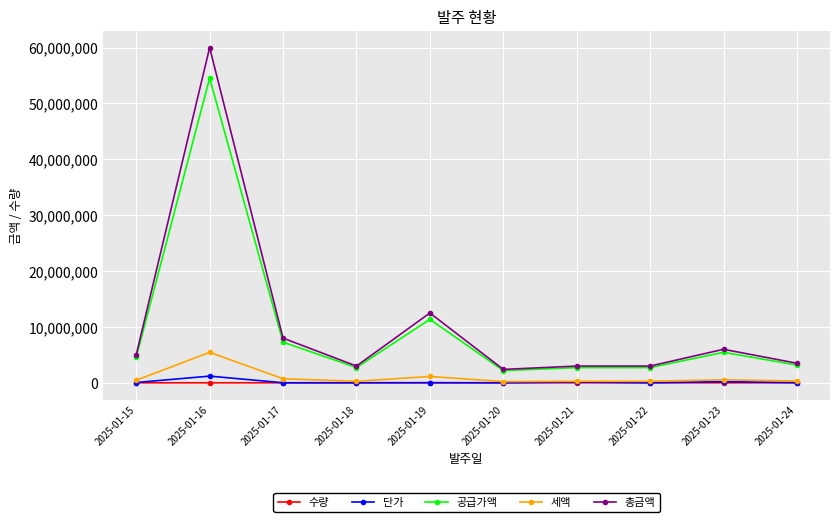

What is the minimum value for 단가?

8000